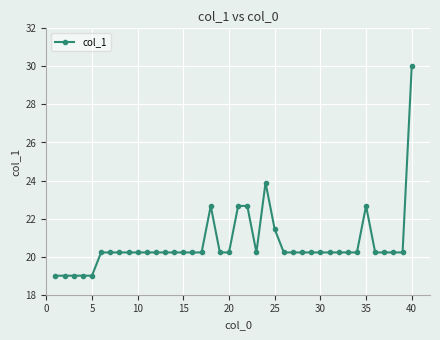

True or false: the data has more than 2 interior local peaks.

True